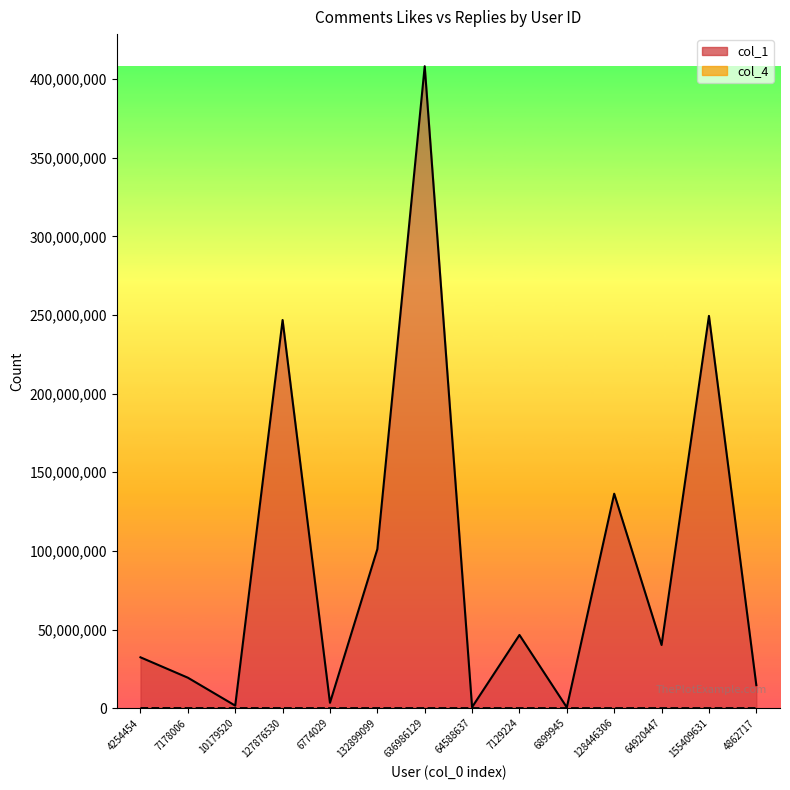

How many lines are shown in the chart?

2